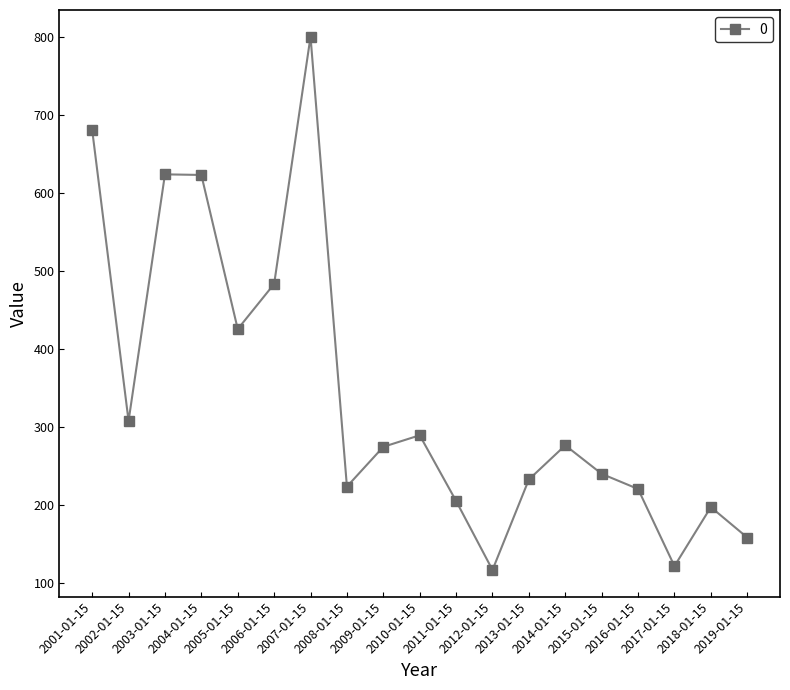

Between 2018-01-15 and 2013-01-15, which is larger?

2013-01-15